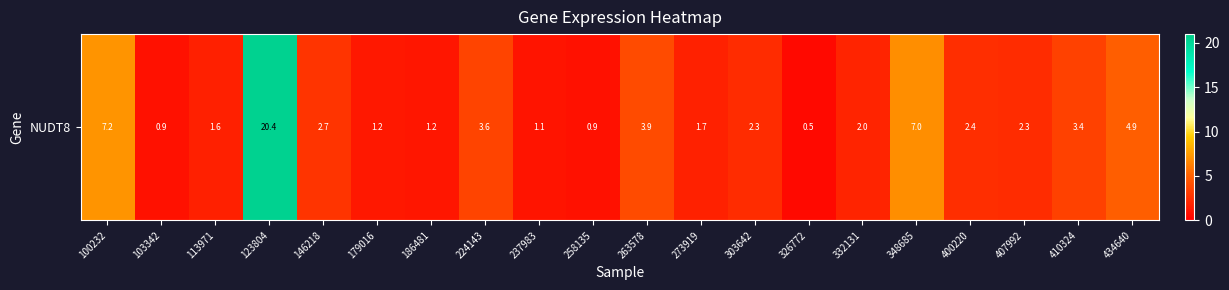

Which label corresponds to the smallest value in the chart?

326772